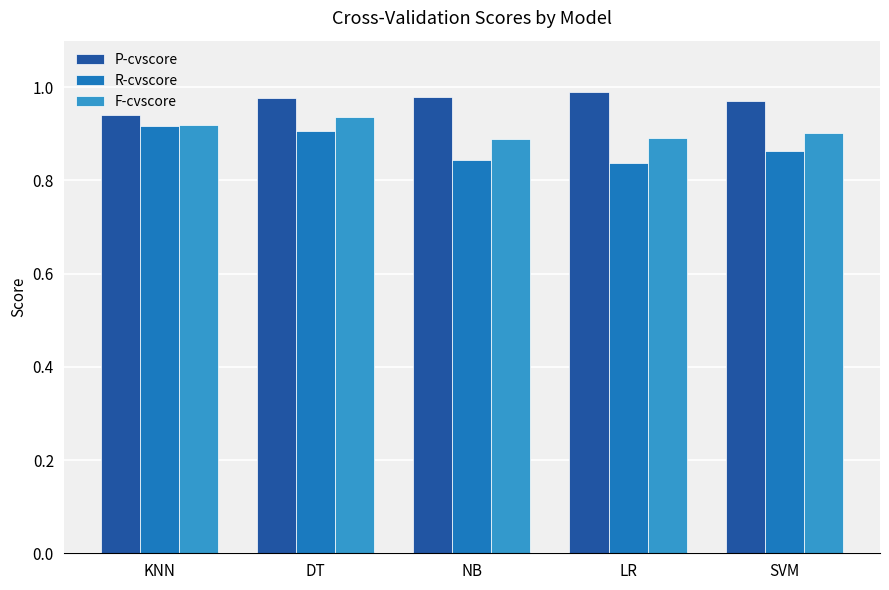

Rank the series by their maximum value, from highest to lowest.

P-cvscore, F-cvscore, R-cvscore